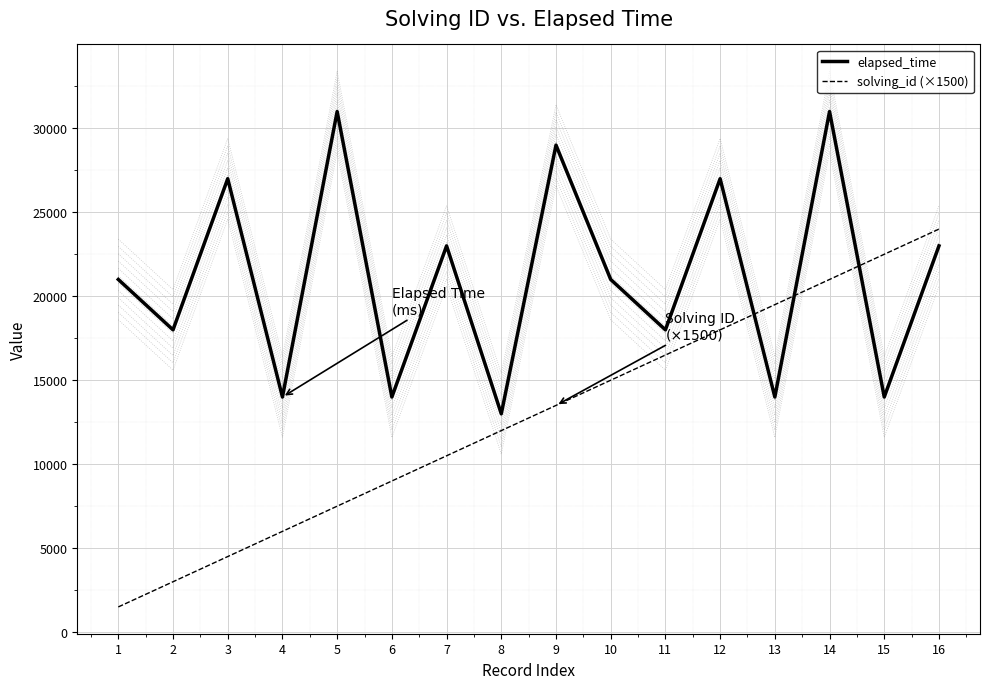

The solving_id (×1500) series shows 3924 at 2. True or false?

False